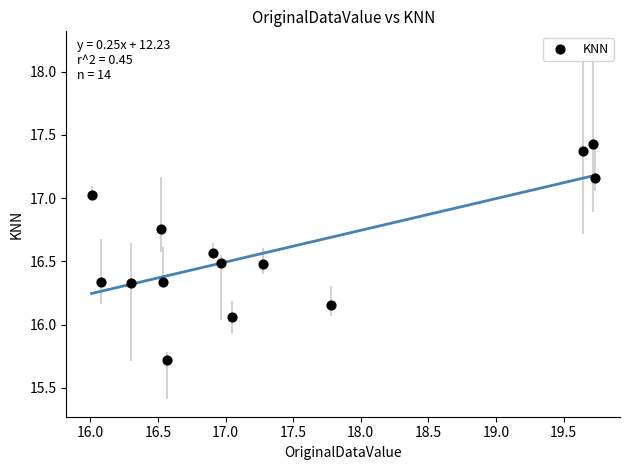

What is the range of X values (max minus min)?

3.7